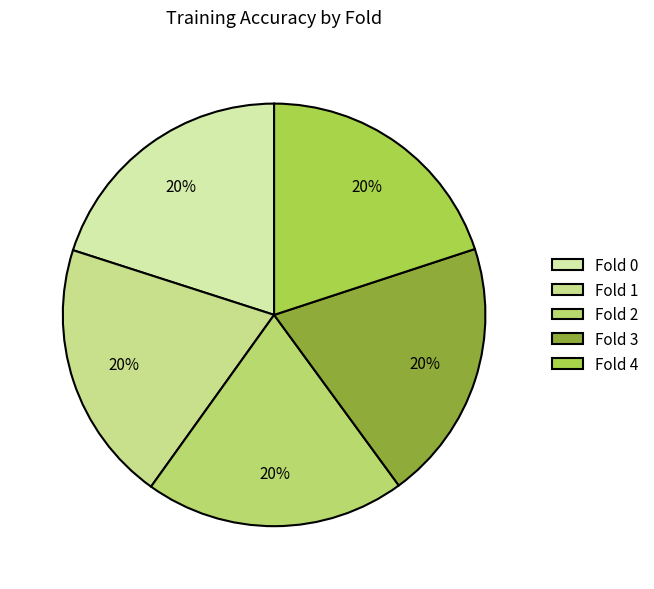

Is the sum of Fold 4 and Fold 1 greater than half?

No